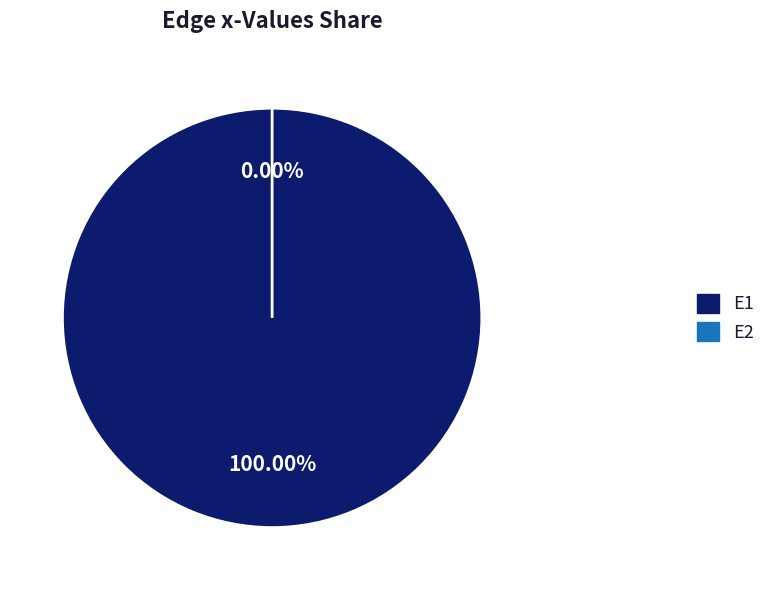

To the nearest percent, what is the difference between the E2 and E1 slice percentages?

100%